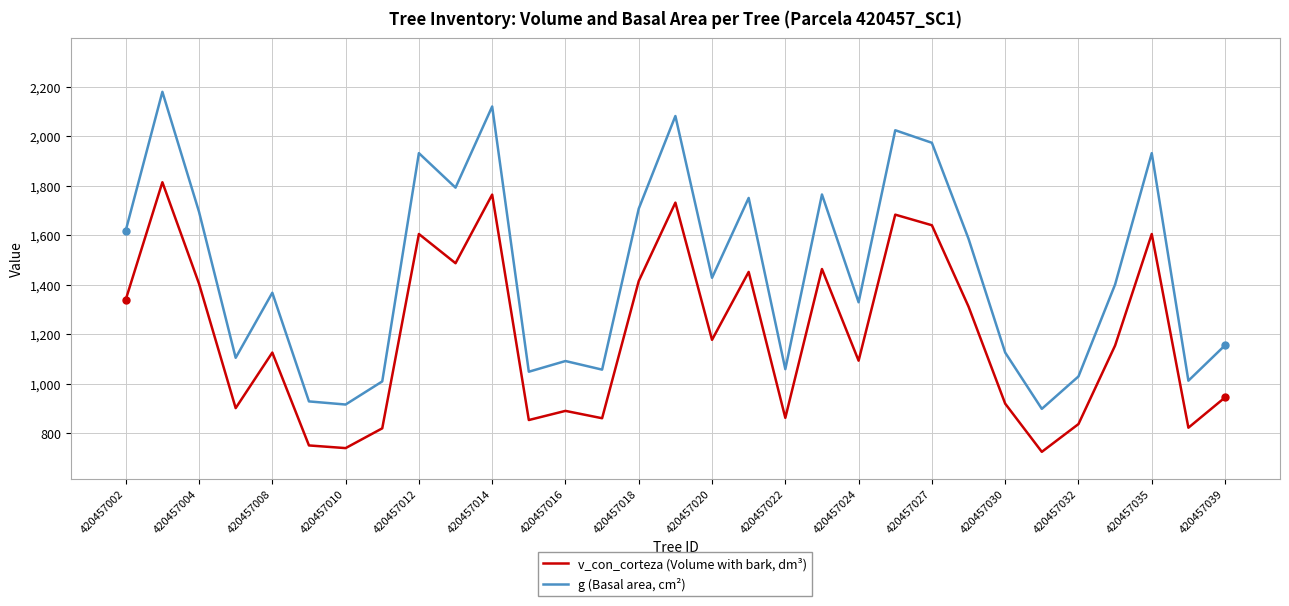

True or false: g (Basal area, cm²) has more than 1 interior local peaks.

True